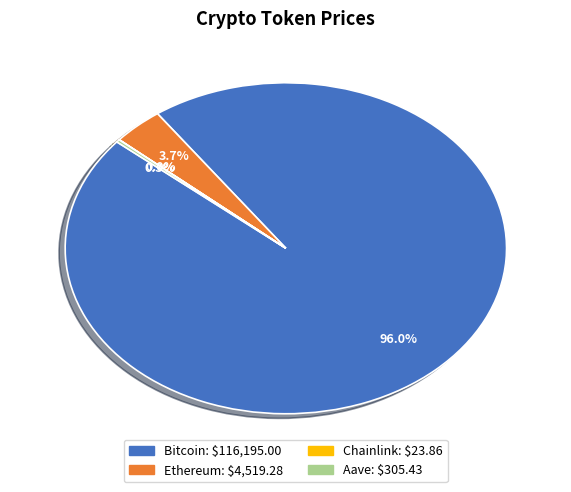

What percentage is the Bitcoin slice, to the nearest percent?

96%